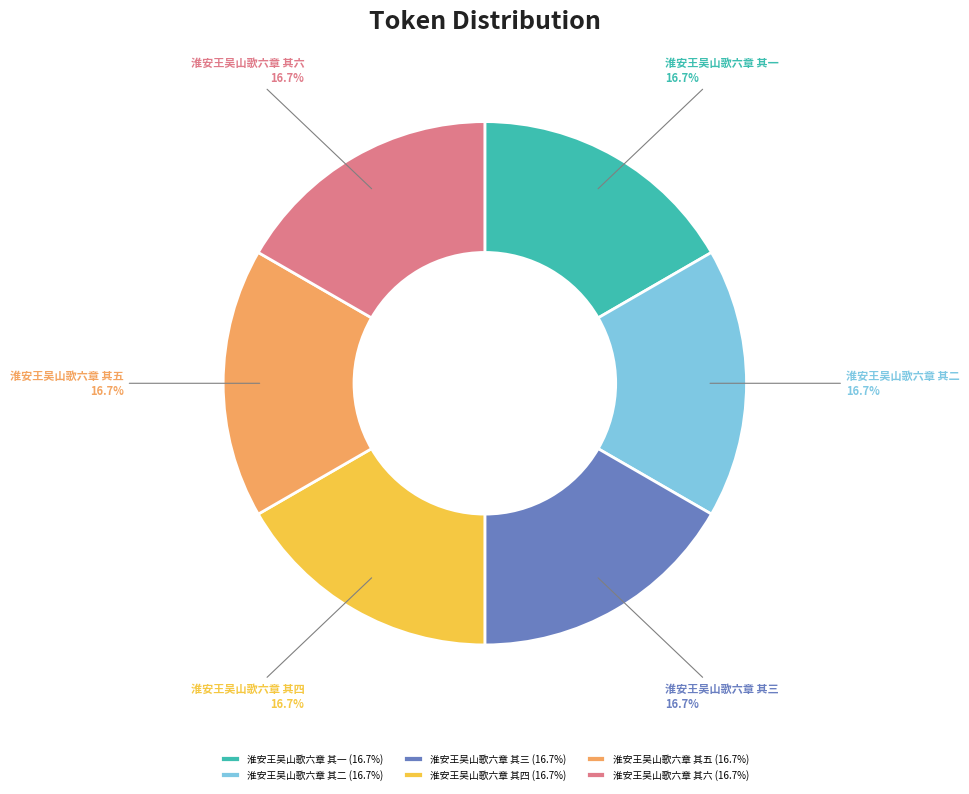

How many segments does this pie chart have?

6